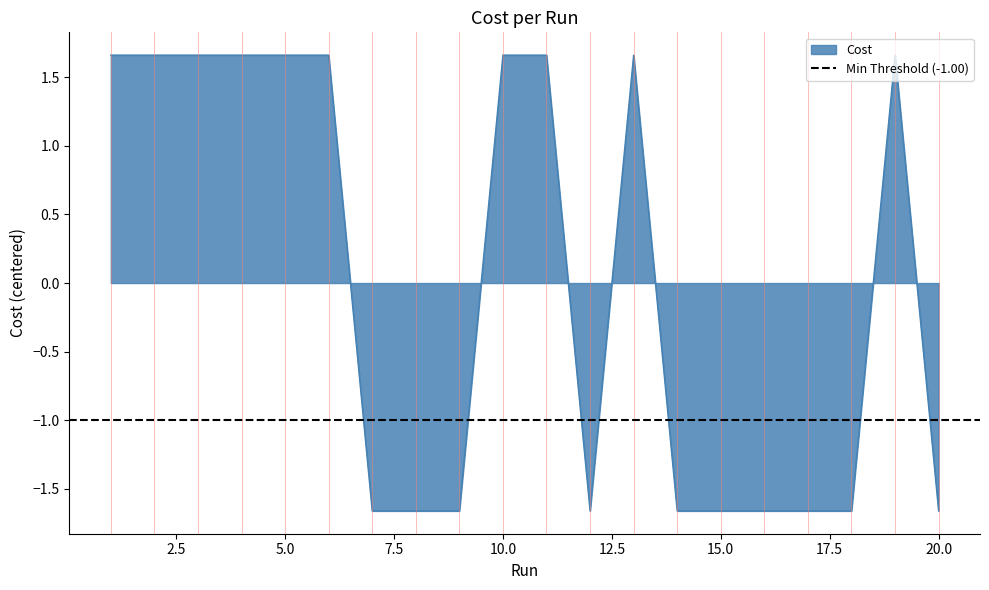

What is the difference between the maximum and minimum values?

3.3